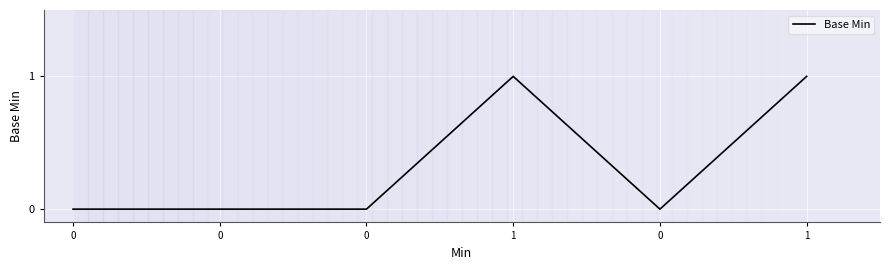

The chart shows a value of 1 at 0. True or false?

False